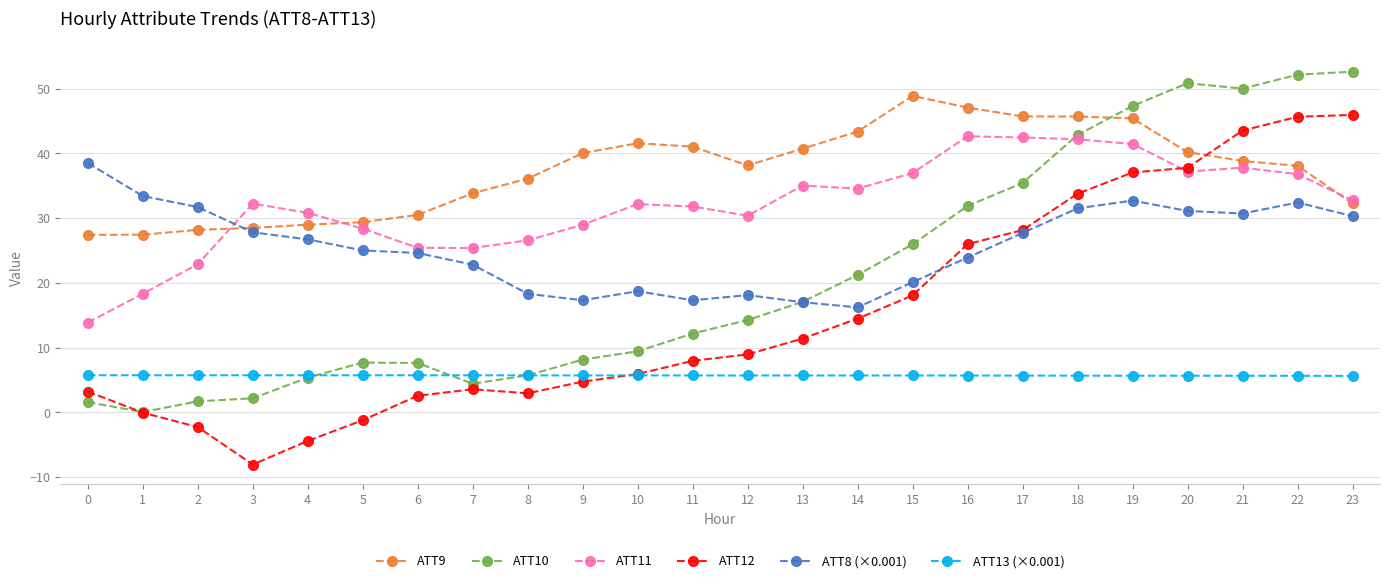

Does the chart have visible grid lines?

Yes